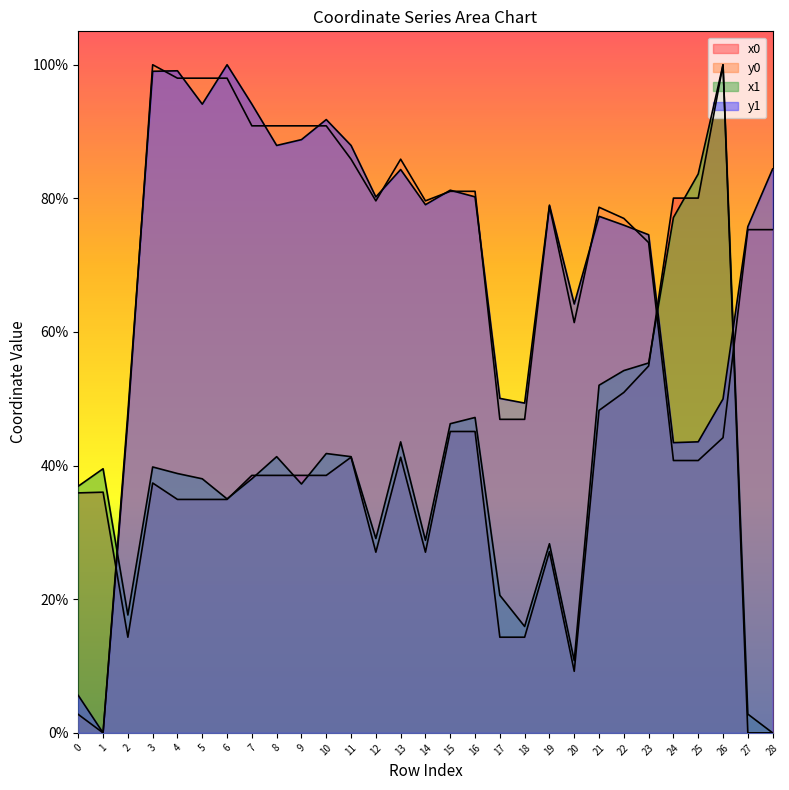

At how many categories does at least one series exceed 0?

29